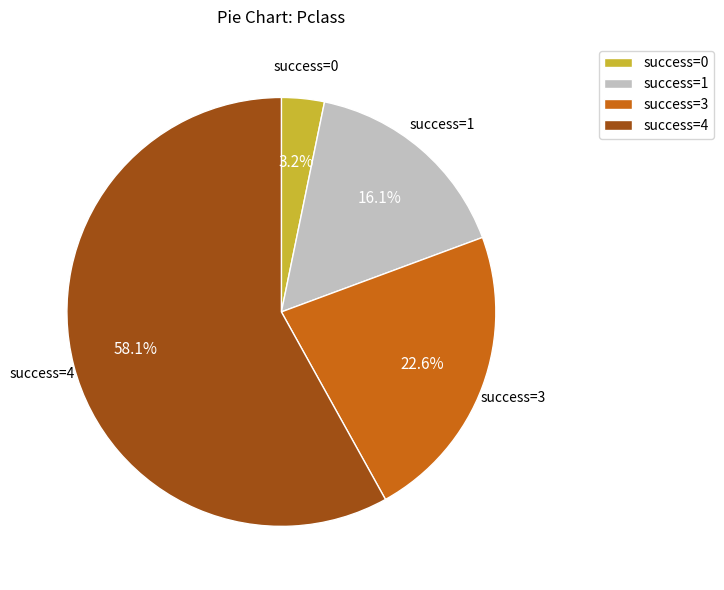

How many slices are in this pie chart?

4